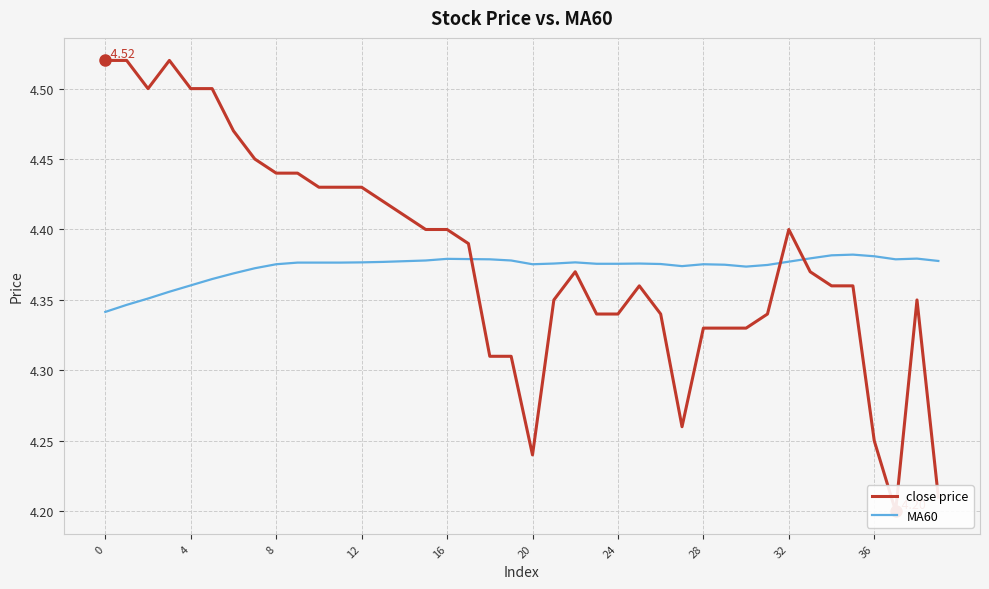

The close price series shows 4.4 at 8. True or false?

True